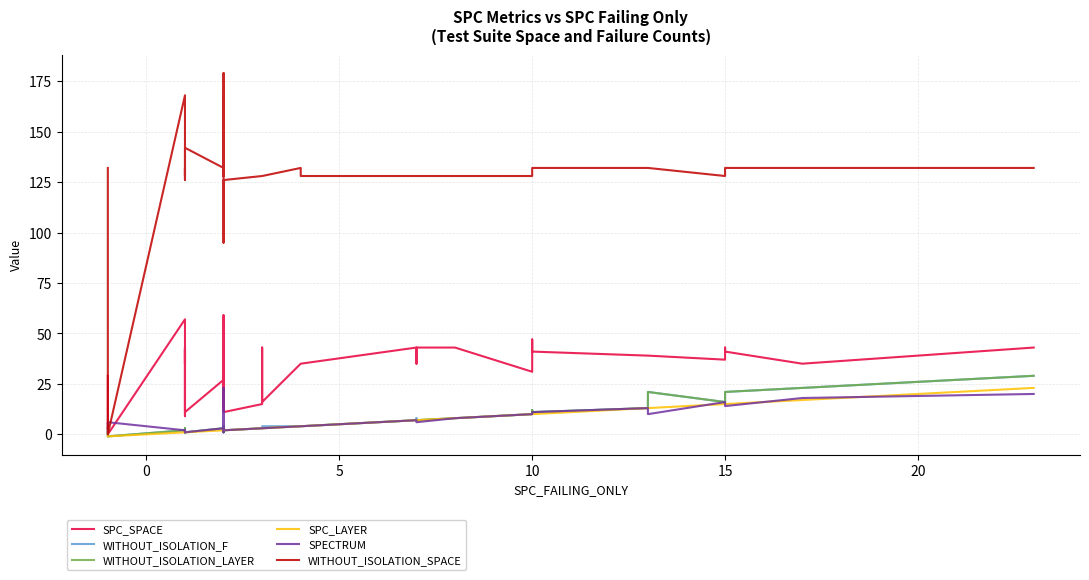

True or false: WITHOUT_ISOLATION_F and WITHOUT_ISOLATION_LAYER cross at least once.

False